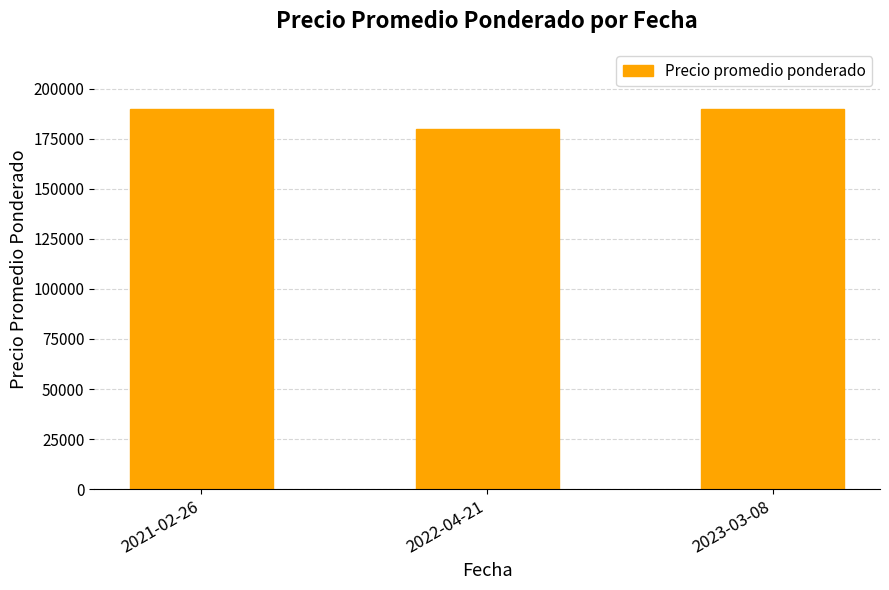

What is the change in value from 2021-02-26 to 2022-04-21?

-10000